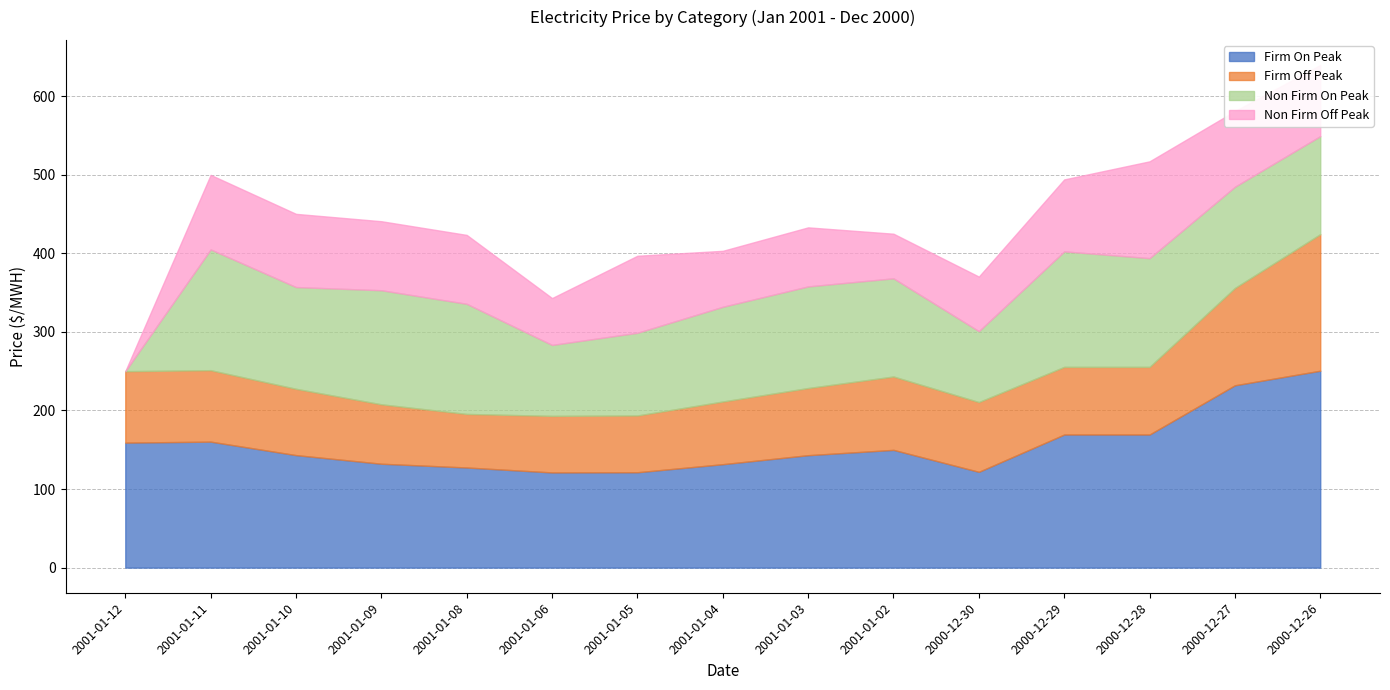

What is the label of the 12th point from the right?

2001-01-09